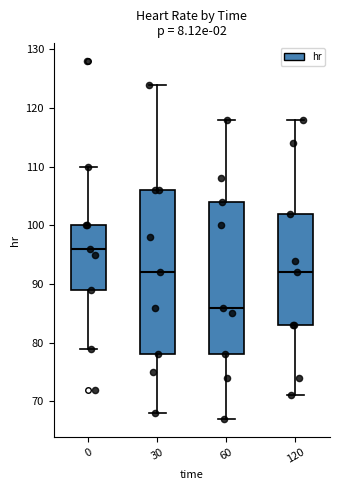

Comparing the boxes themselves (not the whiskers), which one is the tallest?

30